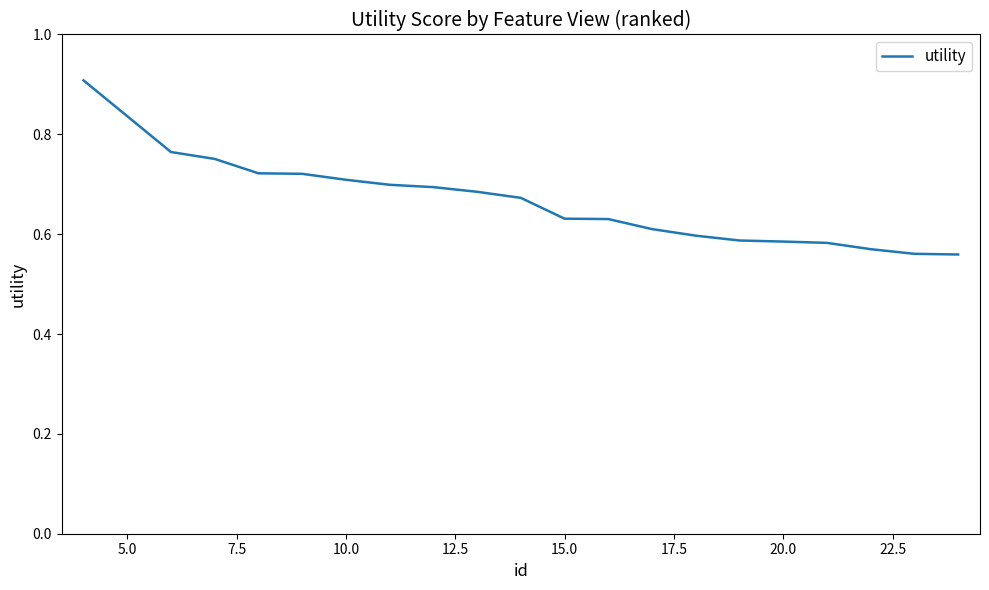

What is the maximum value shown in the chart?

0.9